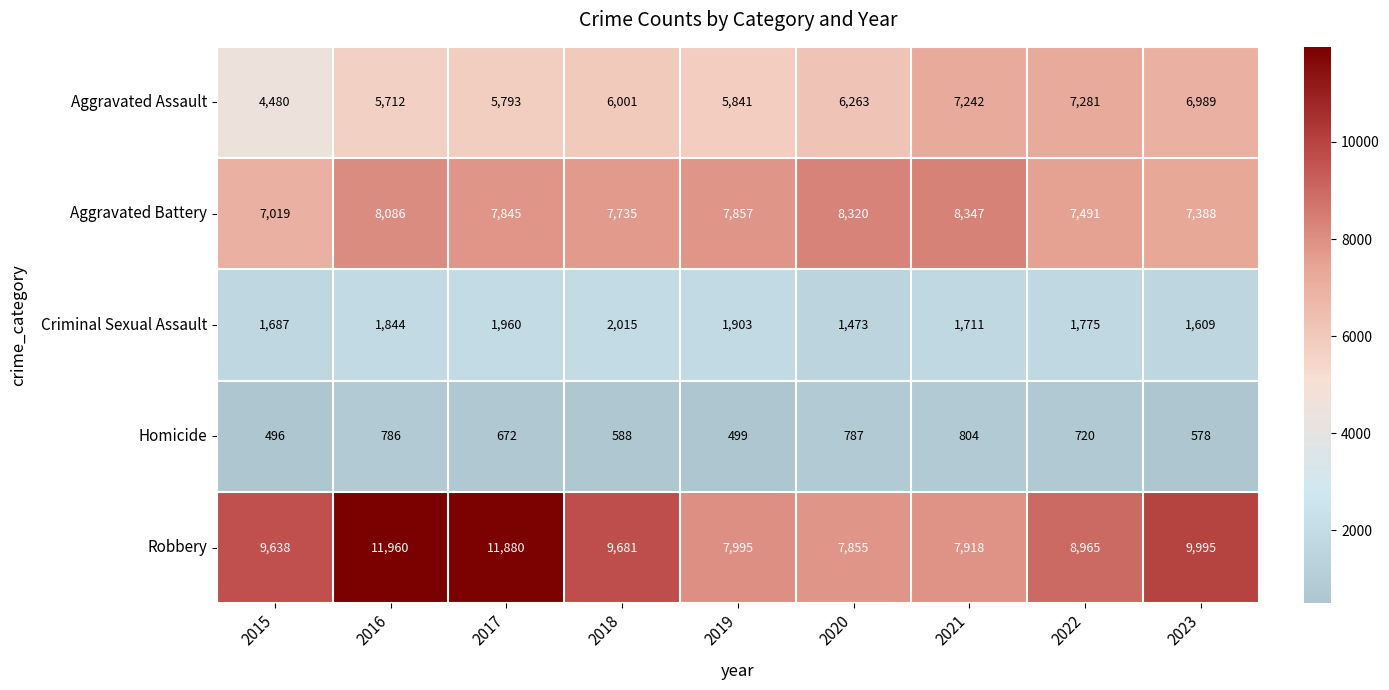

List the series in order of their peak value, highest first.

Robbery, Aggravated Battery, Aggravated Assault, Criminal Sexual Assault, Homicide